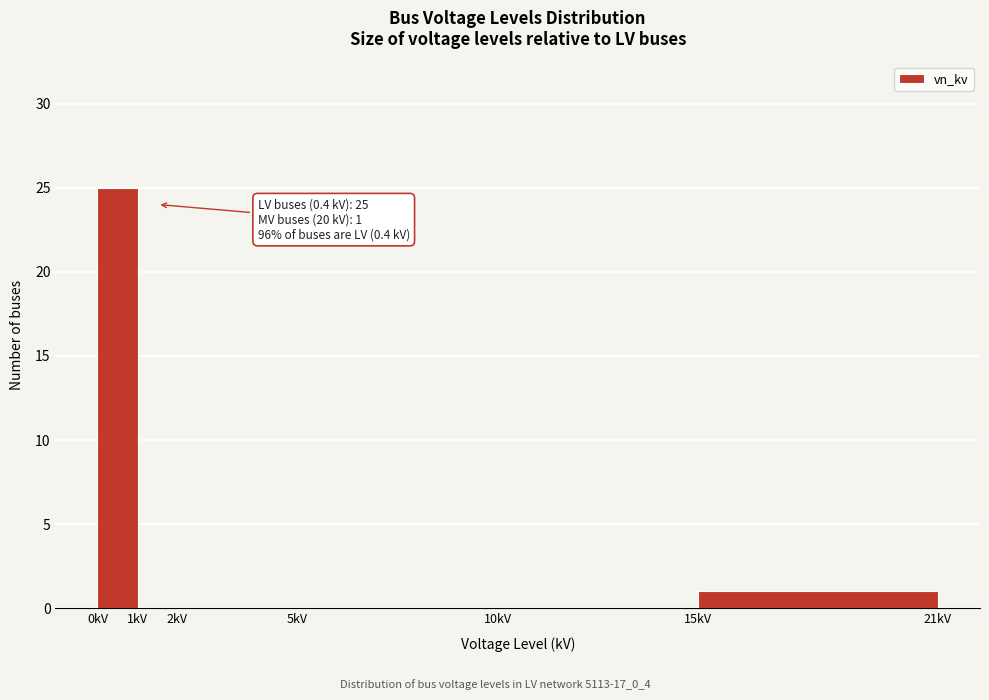

Which range on the x-axis has the tallest bar?

0 to 1